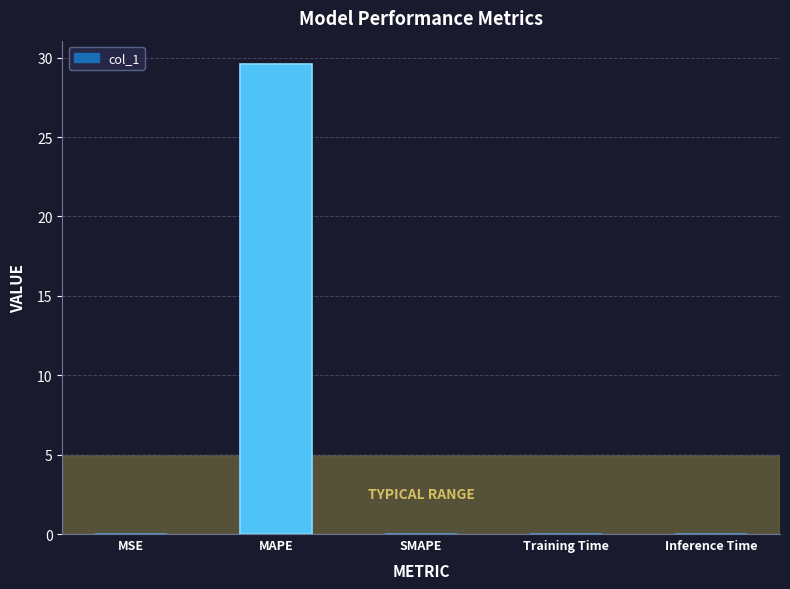

Count the number of data series in this chart.

1